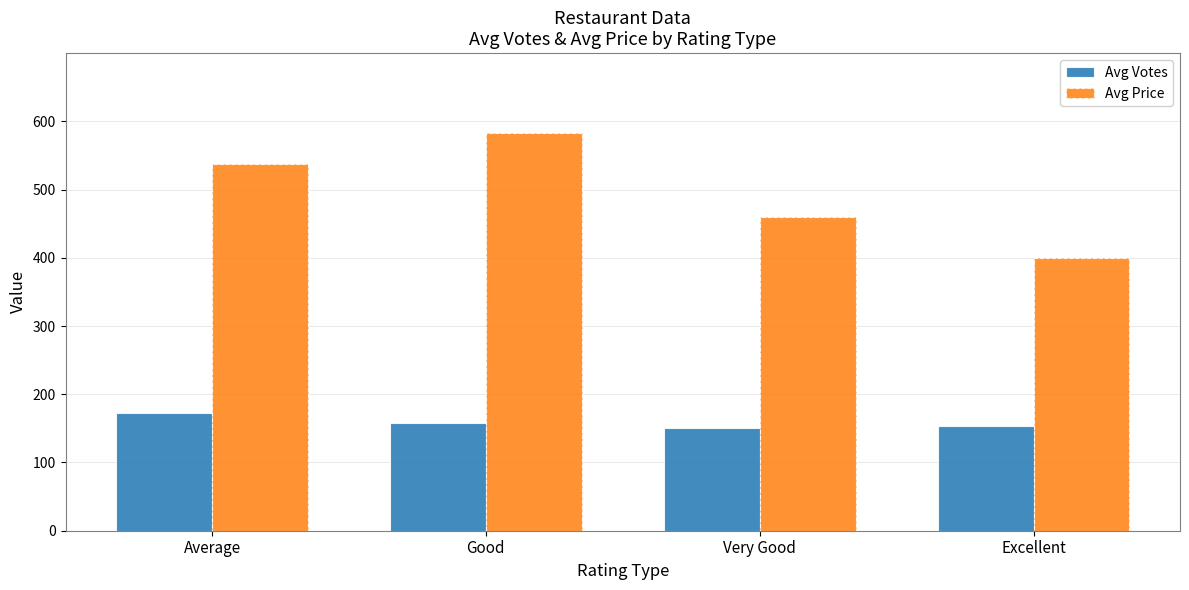

What is the value of the Avg Price bar at the 1st from the left?

537.5